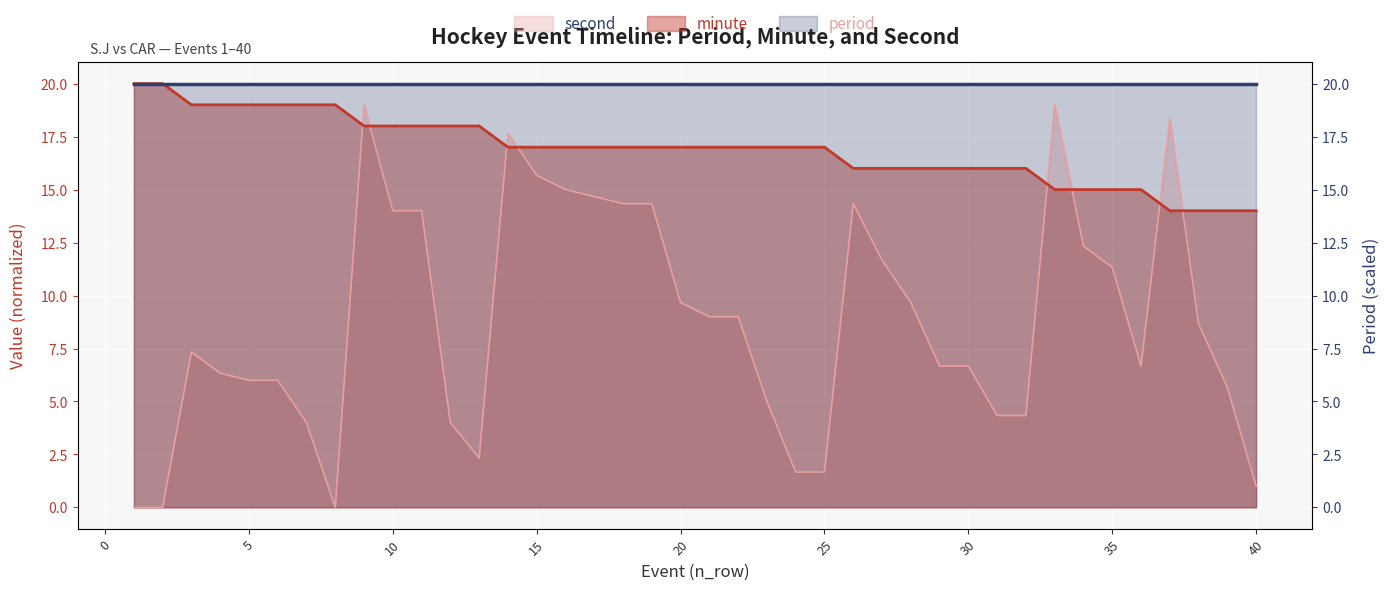

How many values in second are above zero?

37